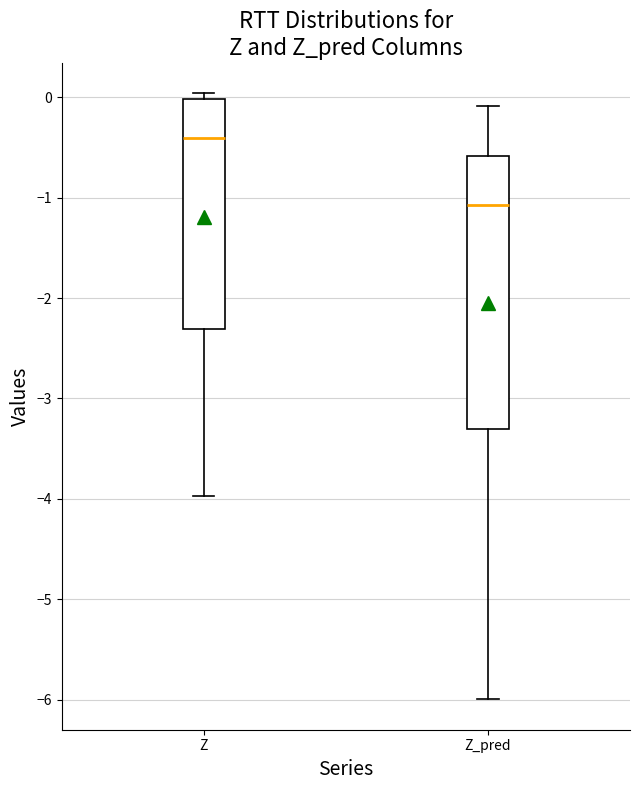

Which box has the lowest median line?

Z_pred